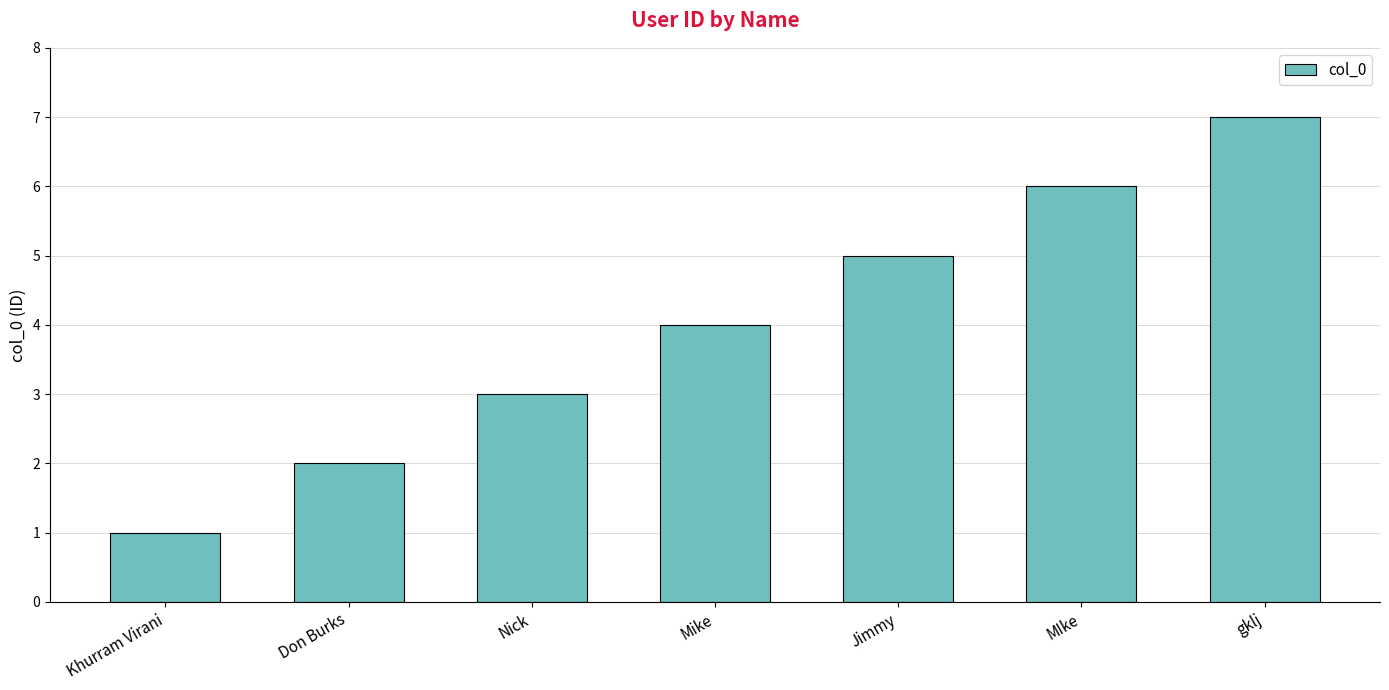

What is the difference between the values at Nick and Khurram Virani?

2